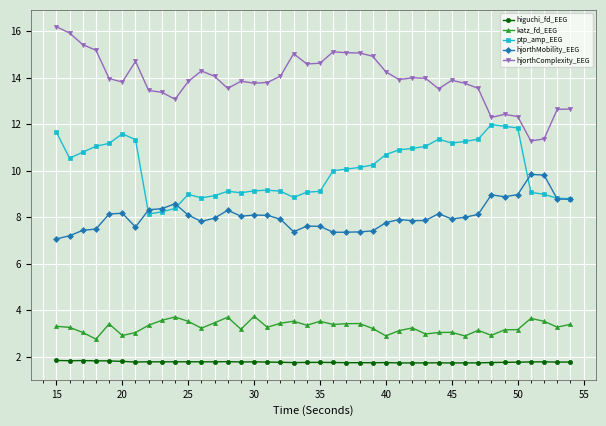

What is the lowest value of the hjorthMobility_EEG series?

7.1